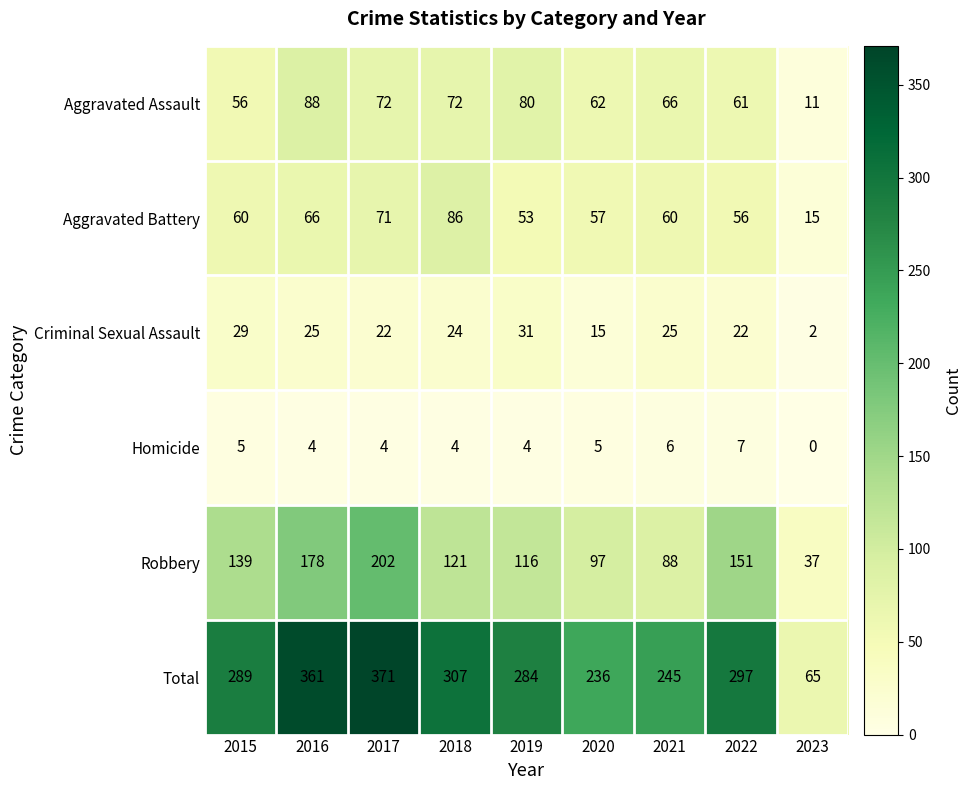

The Total series shows 371 at 2017. True or false?

True